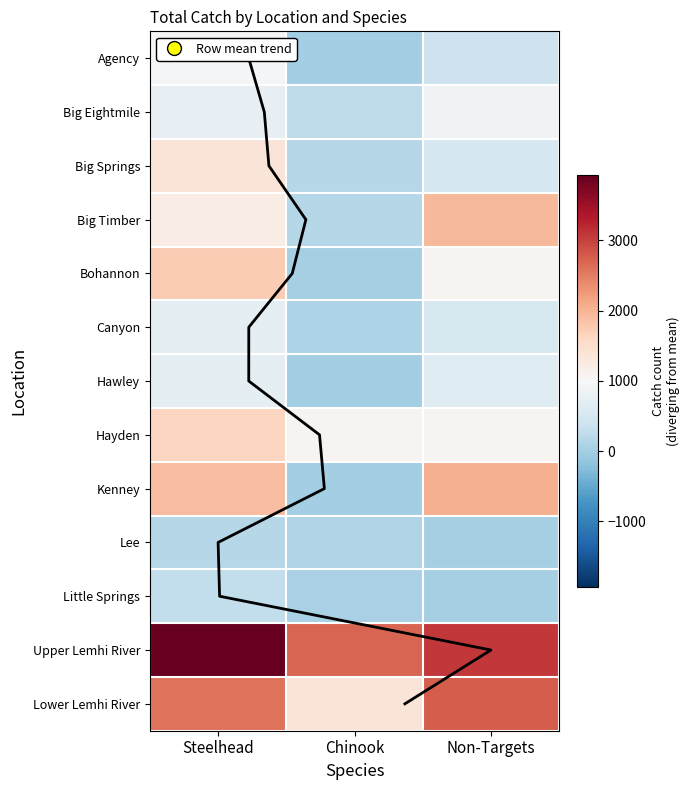

How many values in the Little Springs series exceed 42?

1